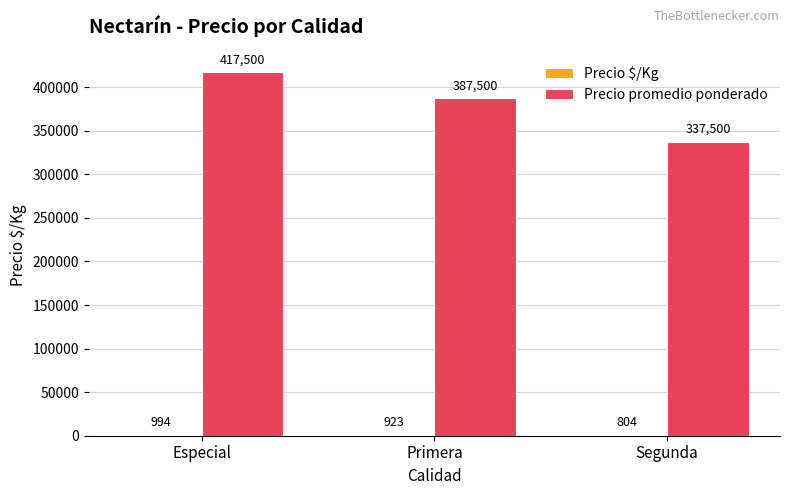

What is the sum of the Precio promedio ponderado values at Segunda and Primera?

725000